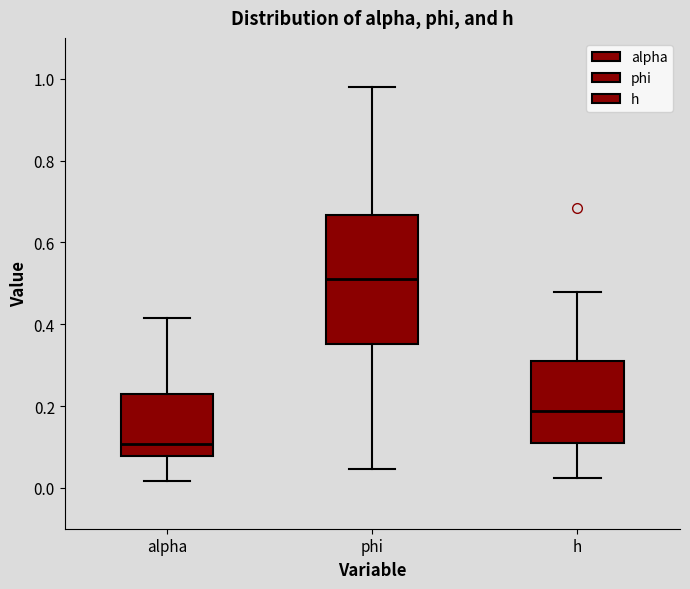

Where does the lower whisker of the box for phi end on the y-axis? The values are not printed on the chart, so give them approximately, as read against the axis.

0.04